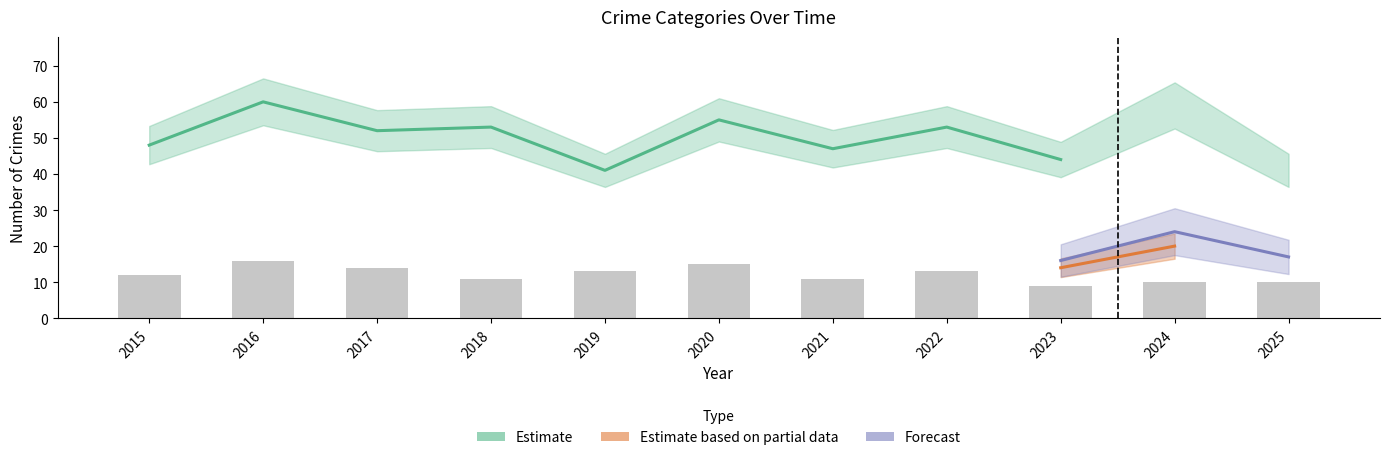

Does the chart contain any negative values?

No